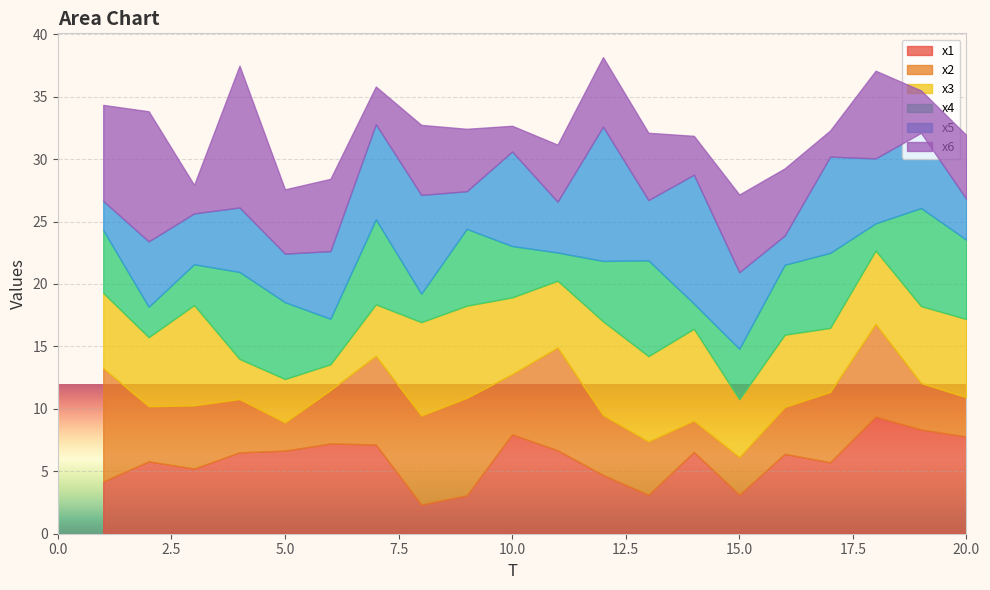

At which label is x5 closest to 6?

19